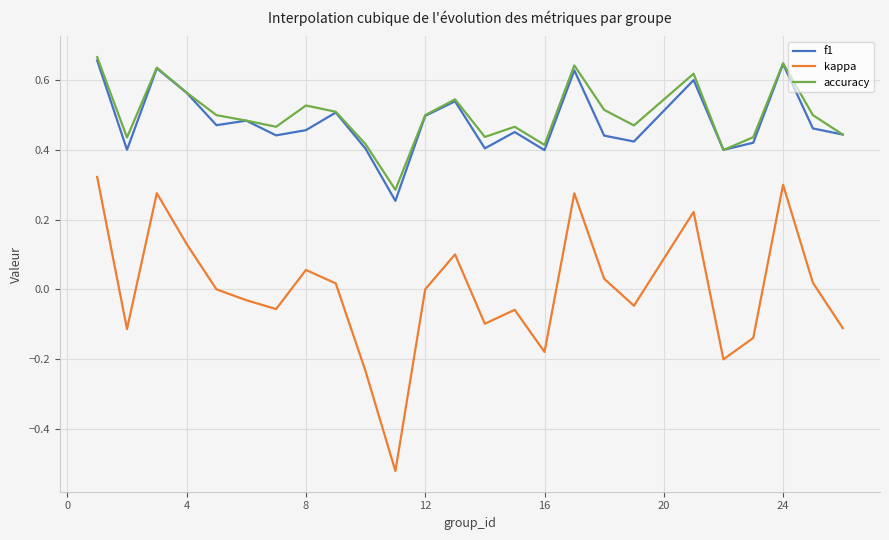

Which series has the largest range (max minus min)?

kappa